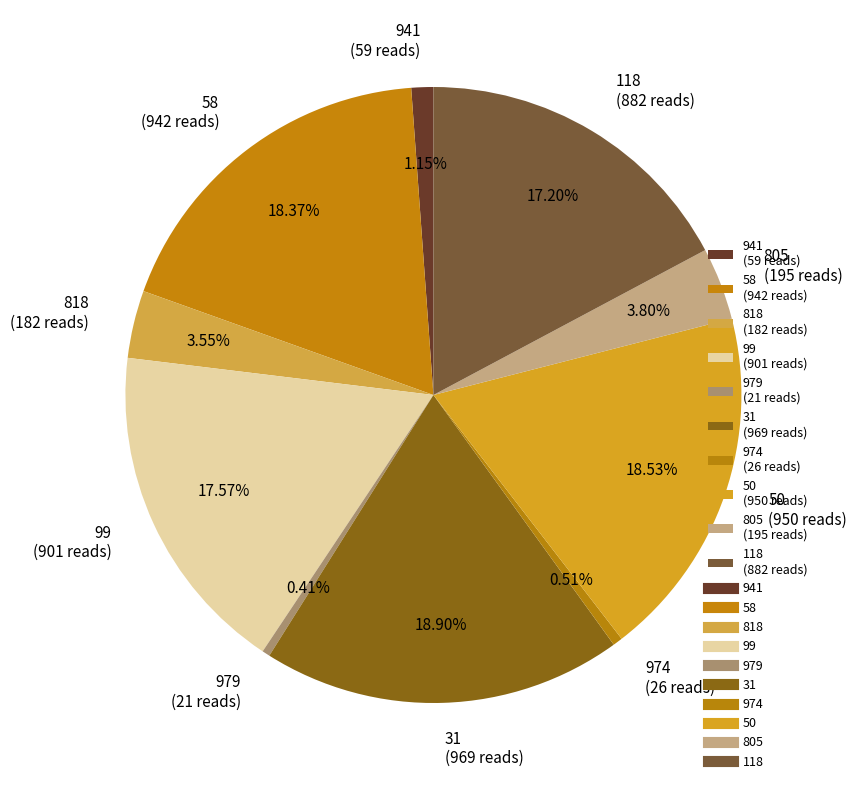

Is it true that 818 is 4% of the pie?

True